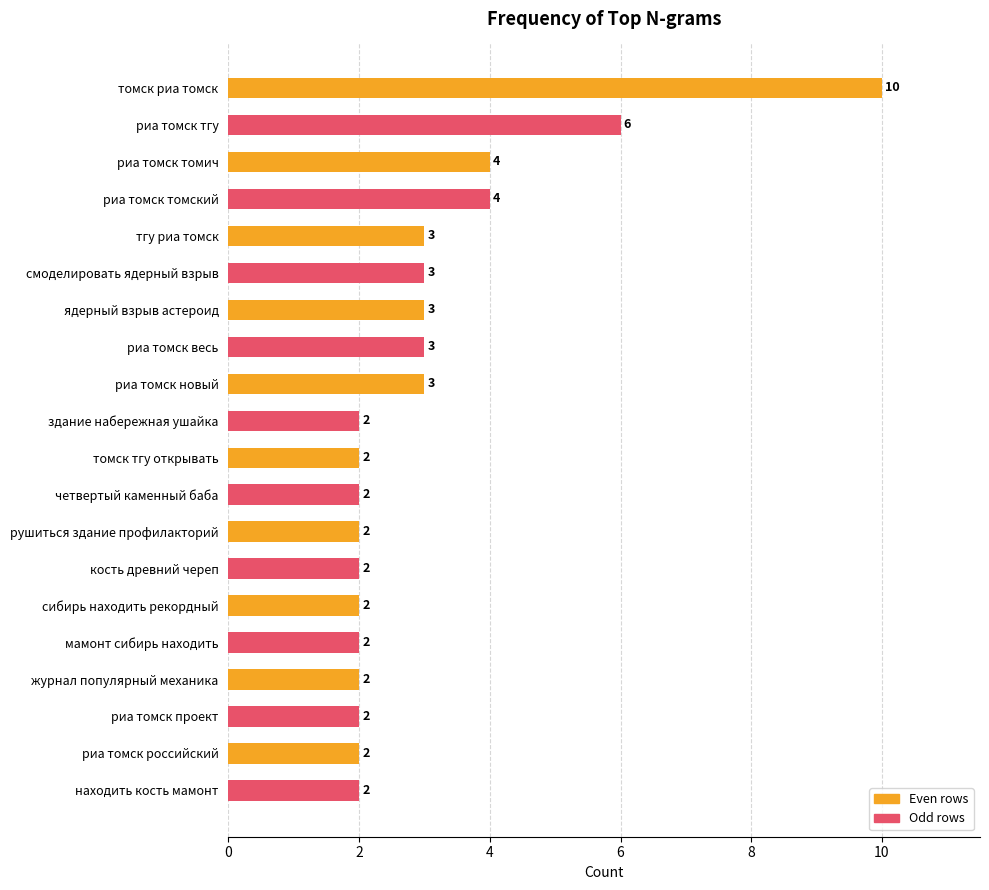

Are the bars horizontal?

Yes